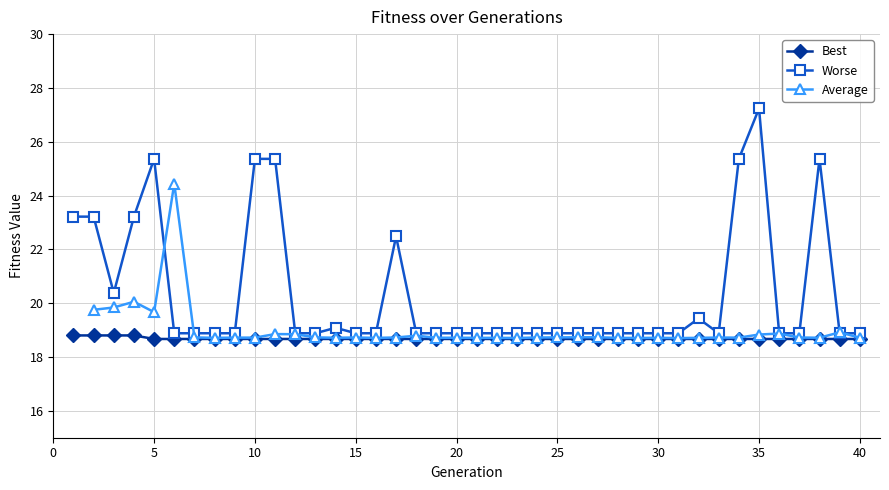

How many lines are shown in the chart?

3